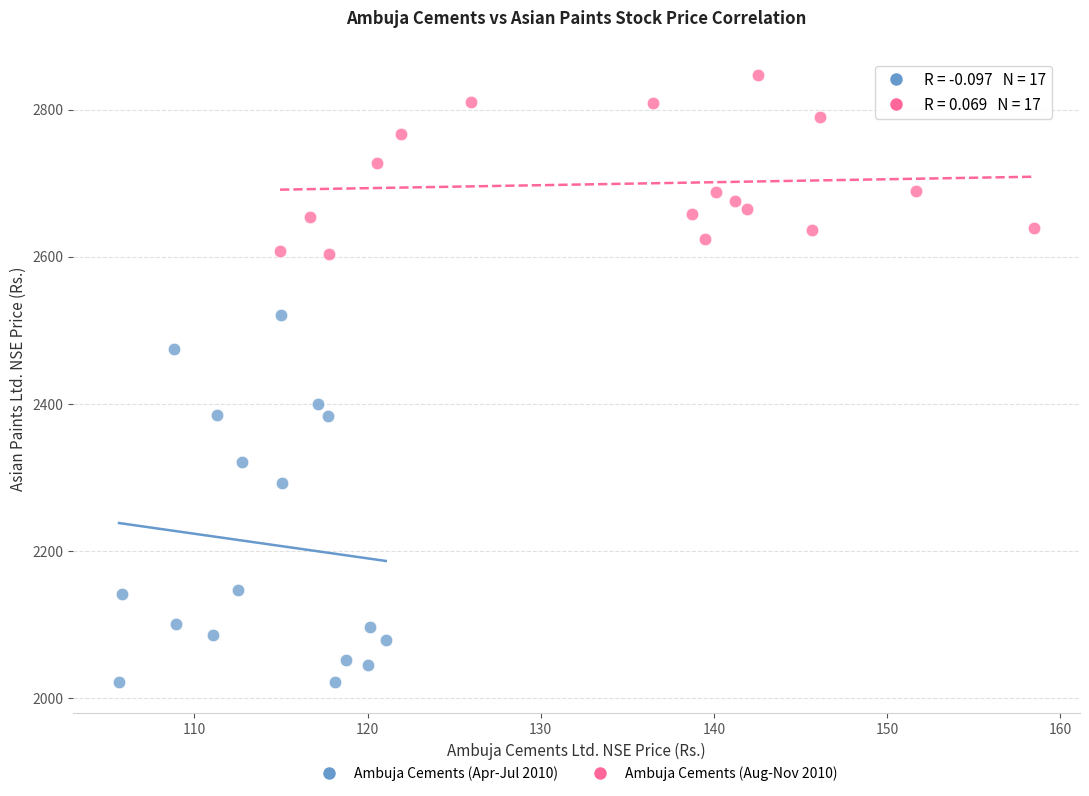

Which series has the widest spread of Y values?

Ambuja Cements (Apr-Jul 2010)